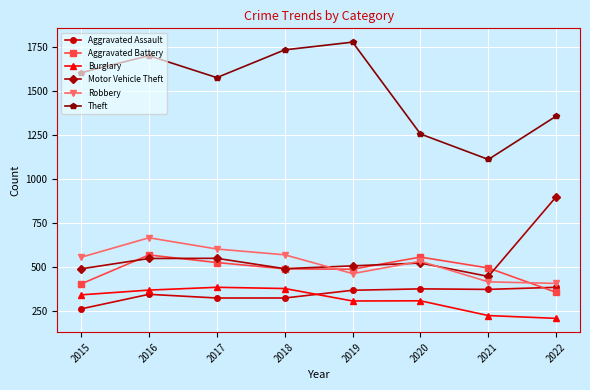

How many interior local peaks does the Motor Vehicle Theft series have?

2